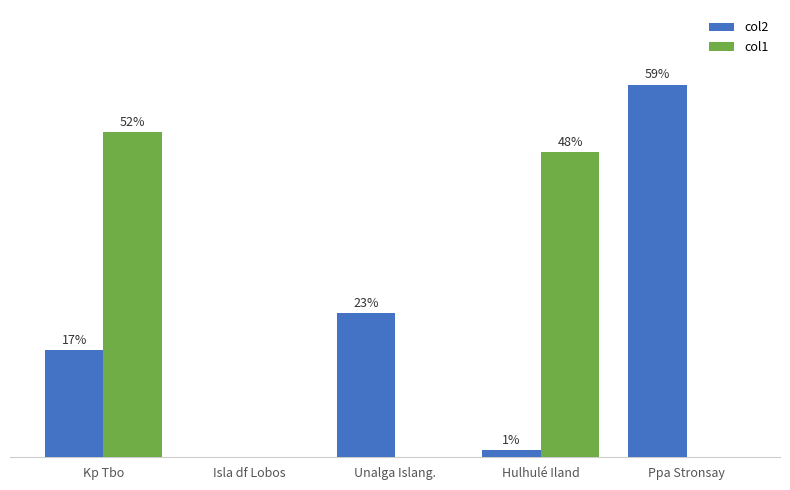

What position from the left is Hulhulé Iland?

4